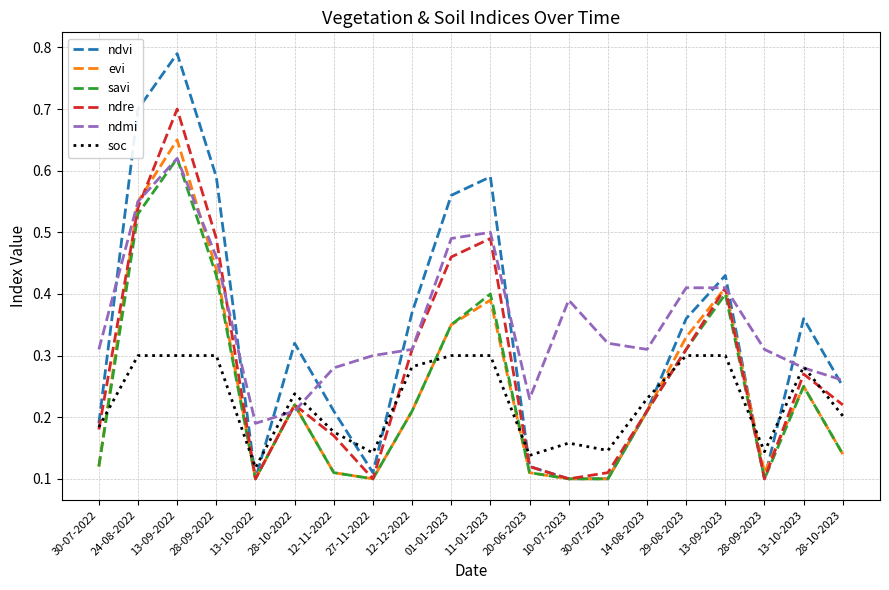

What is the sum of all ndvi values?

6.6